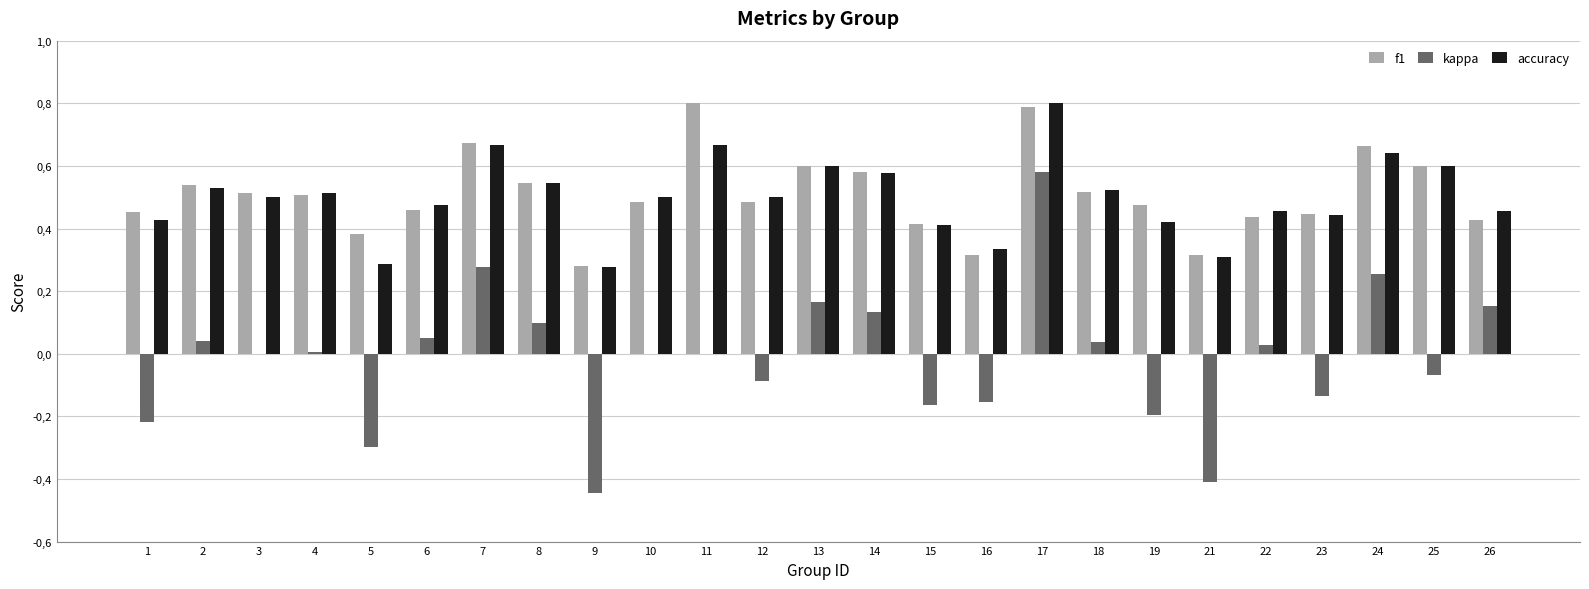

What is the difference between the second highest and minimum values in the f1 series?

0.5